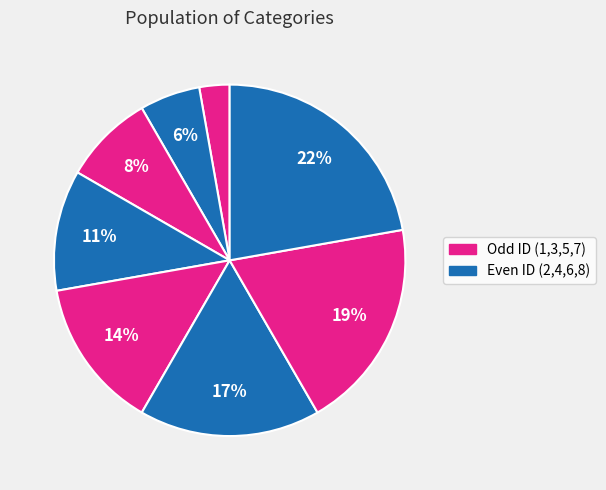

Count the number of slices in the pie.

8